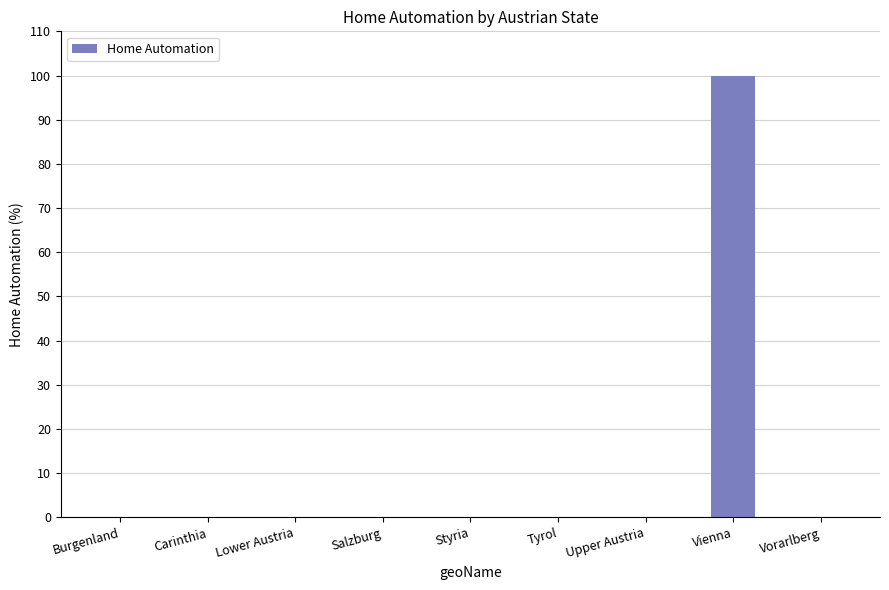

Is it true that the value at Vienna is 27?

False